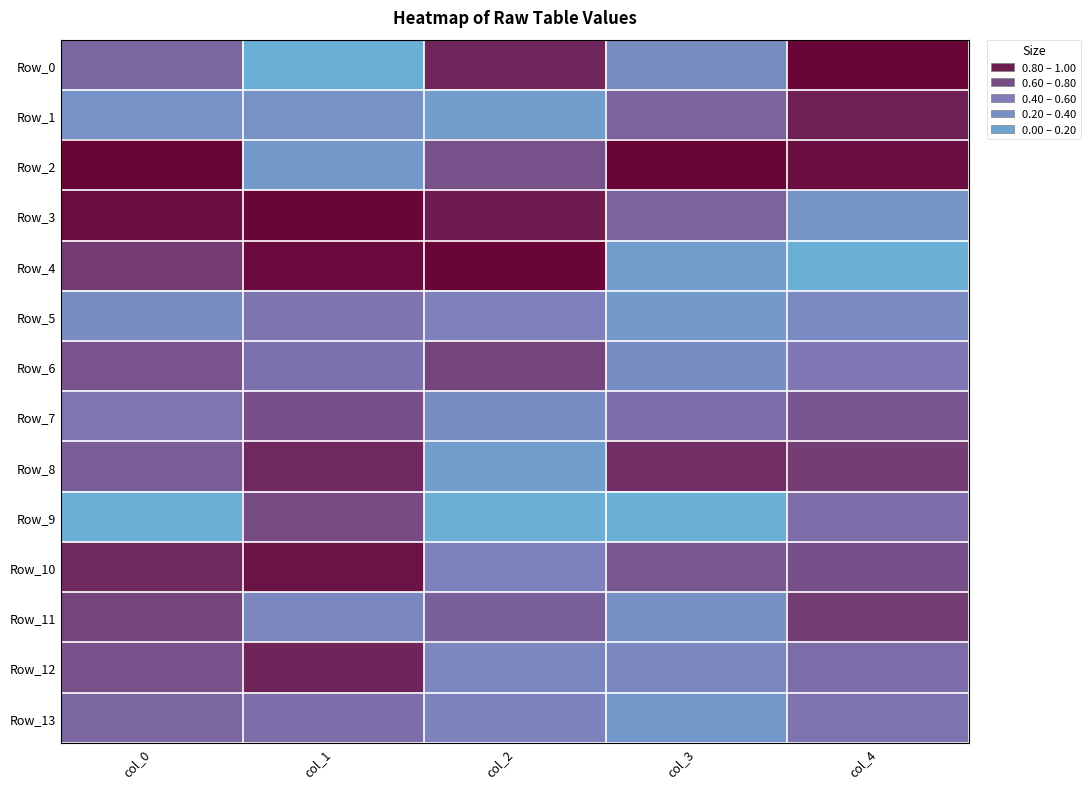

Between col_3 and col_2, which is larger?

col_2